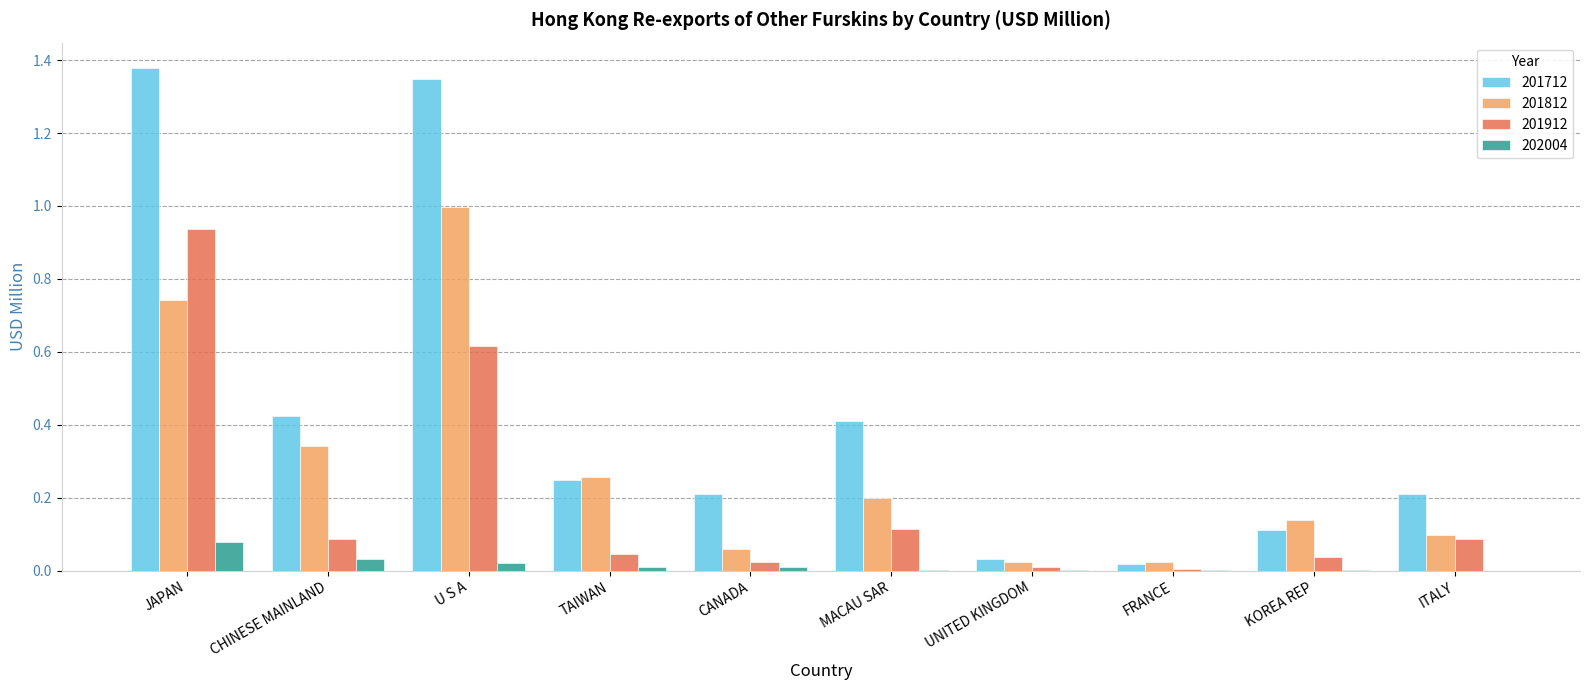

At which category does the chart reach its peak across all series?

JAPAN